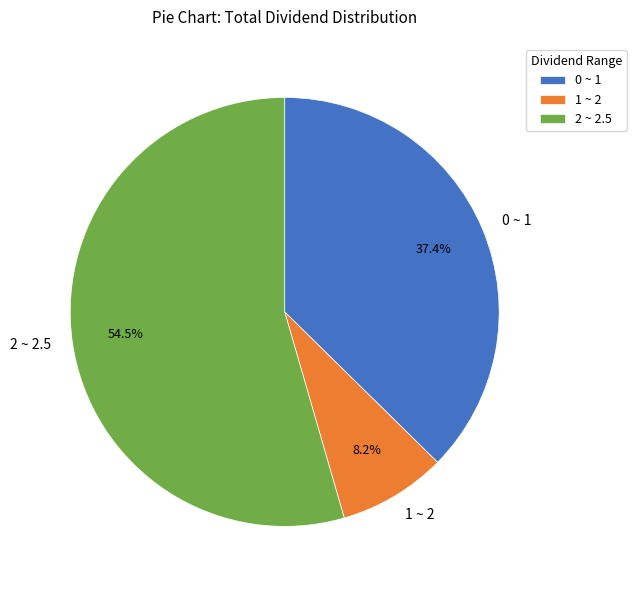

Rank the categories by value from highest to lowest.

2 ~ 2.5, 0 ~ 1, 1 ~ 2